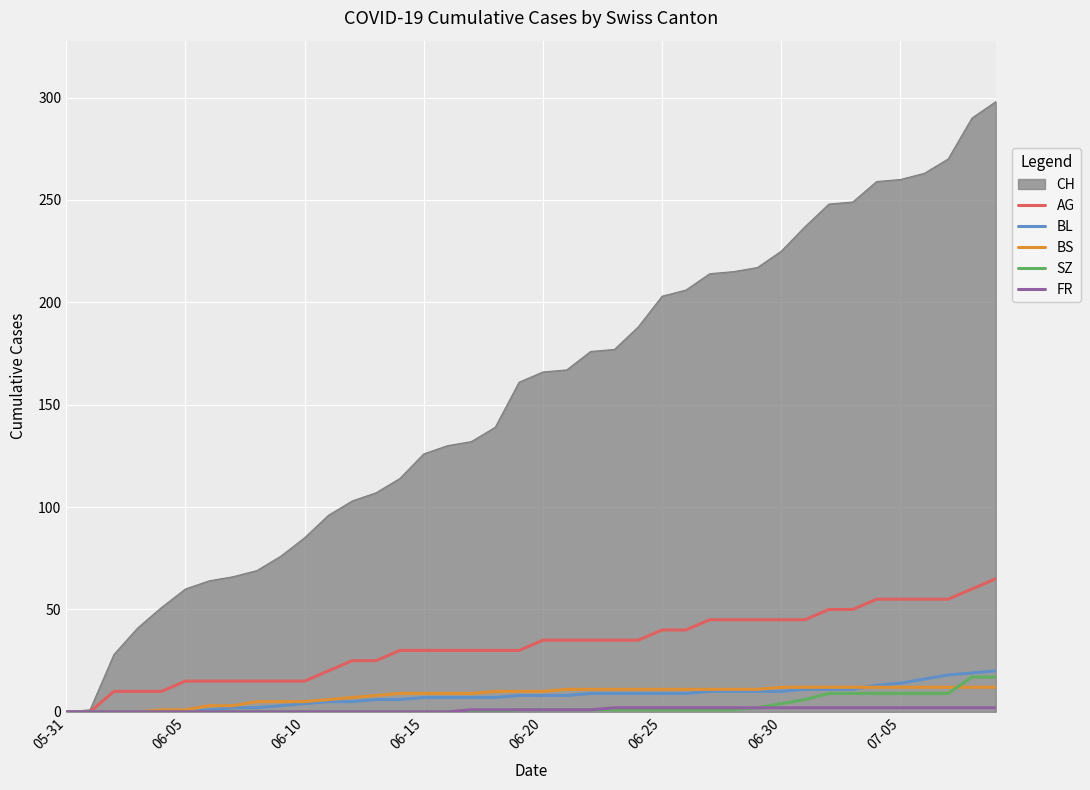

What is the maximum value shown in the chart?

298